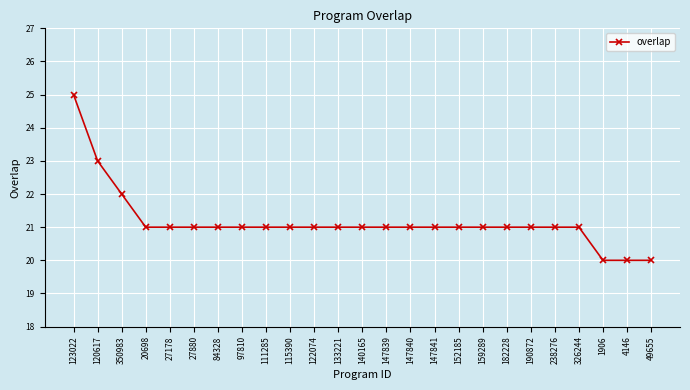

What is the sum of all values?

529